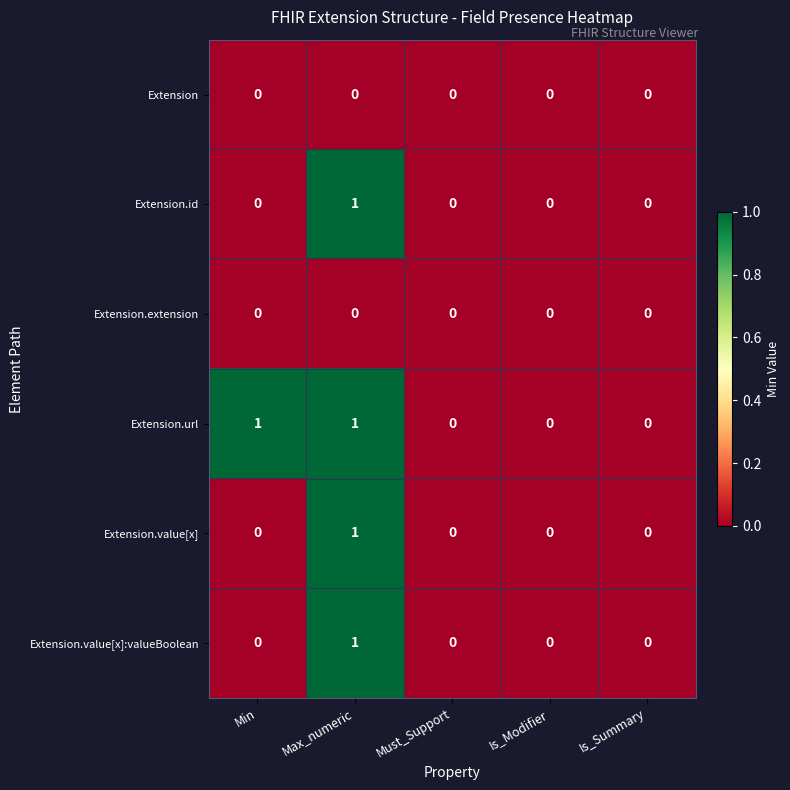

True or false: Extension.url has a value of 0 at Must_Support.

True